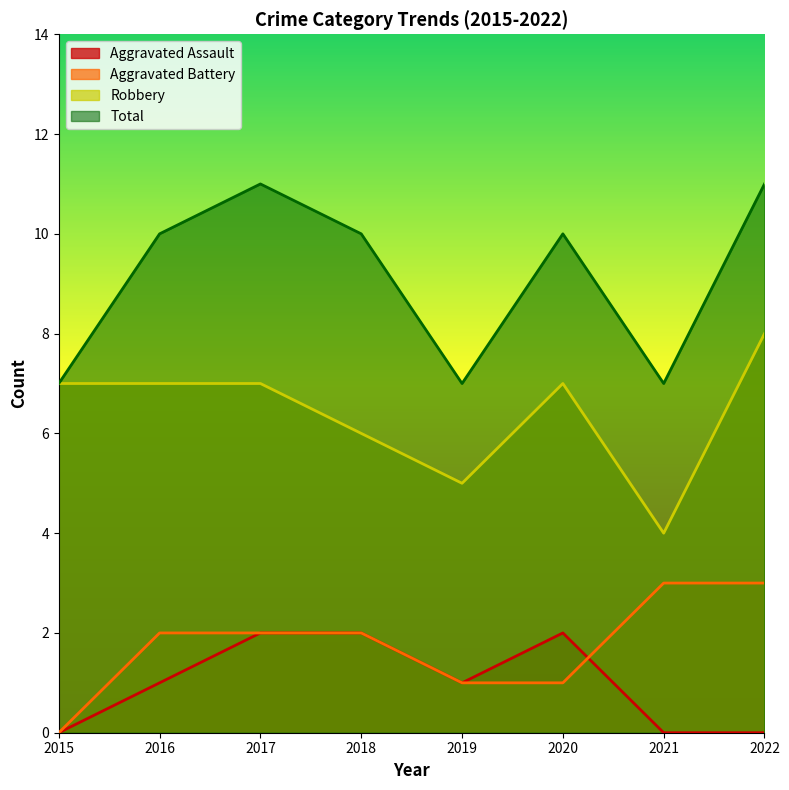

How many Total values are between 7 and 11?

8